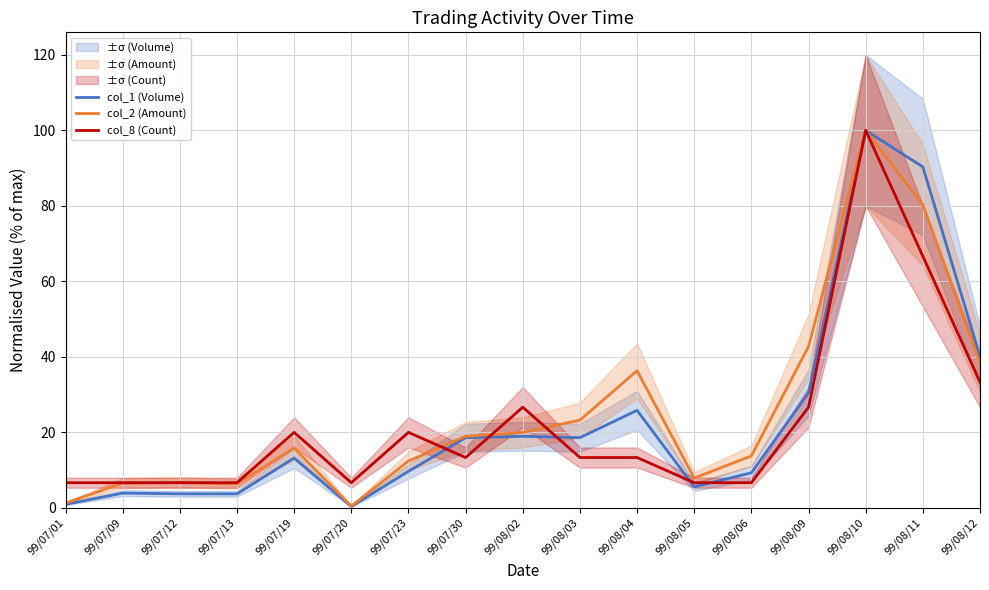

At which label is col_1 (Volume) closest to 50?

99/08/12